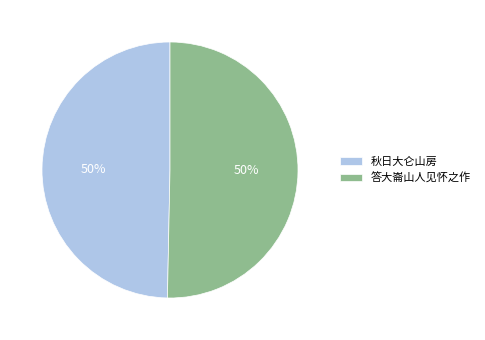

Is it true that 答大崙山人见怀之作 is 37% of the pie?

False